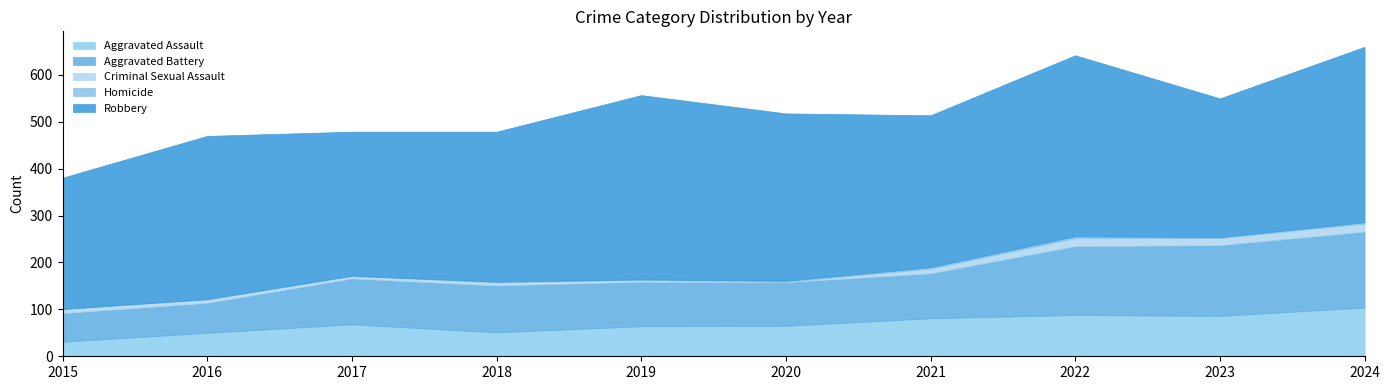

Rank the series at 2022 from lowest to highest value.

Homicide, Criminal Sexual Assault, Aggravated Assault, Aggravated Battery, Robbery